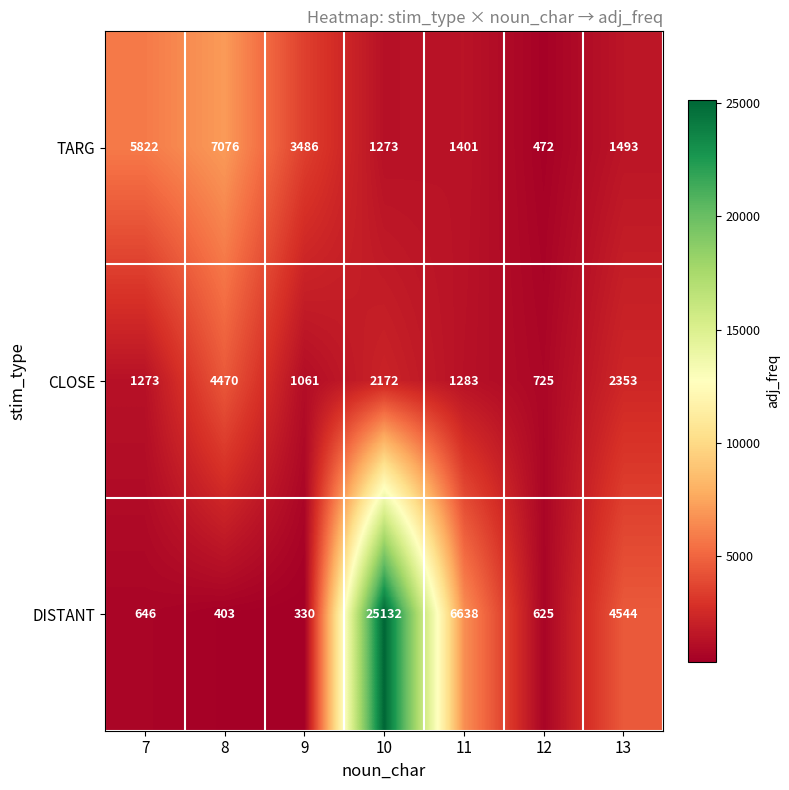

List the series in order of their overall mean, highest first.

DISTANT, TARG, CLOSE